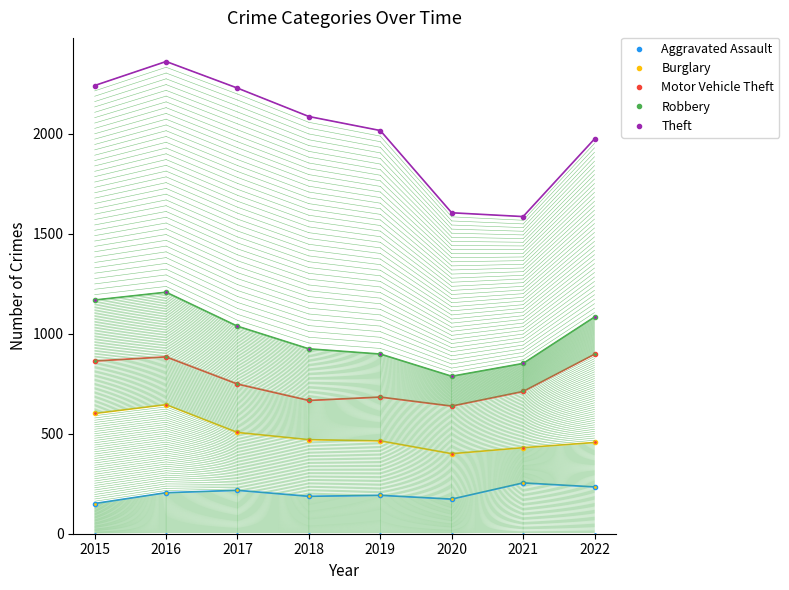

What is the value of the Aggravated Assault point at the 5th from the left?

192